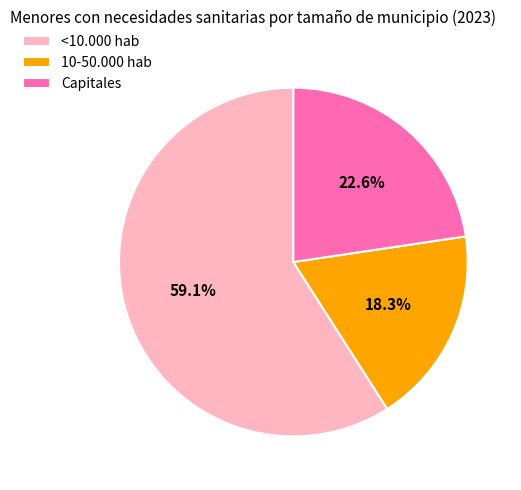

Count the number of slices in the pie.

3